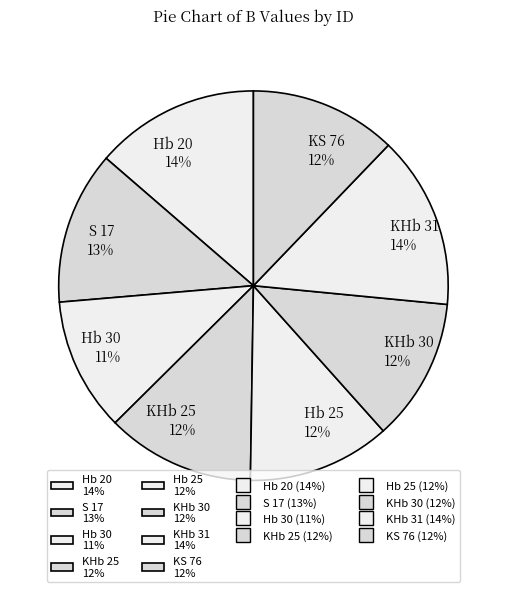

To the nearest percent, what portion does Hb 20 represent?

14%